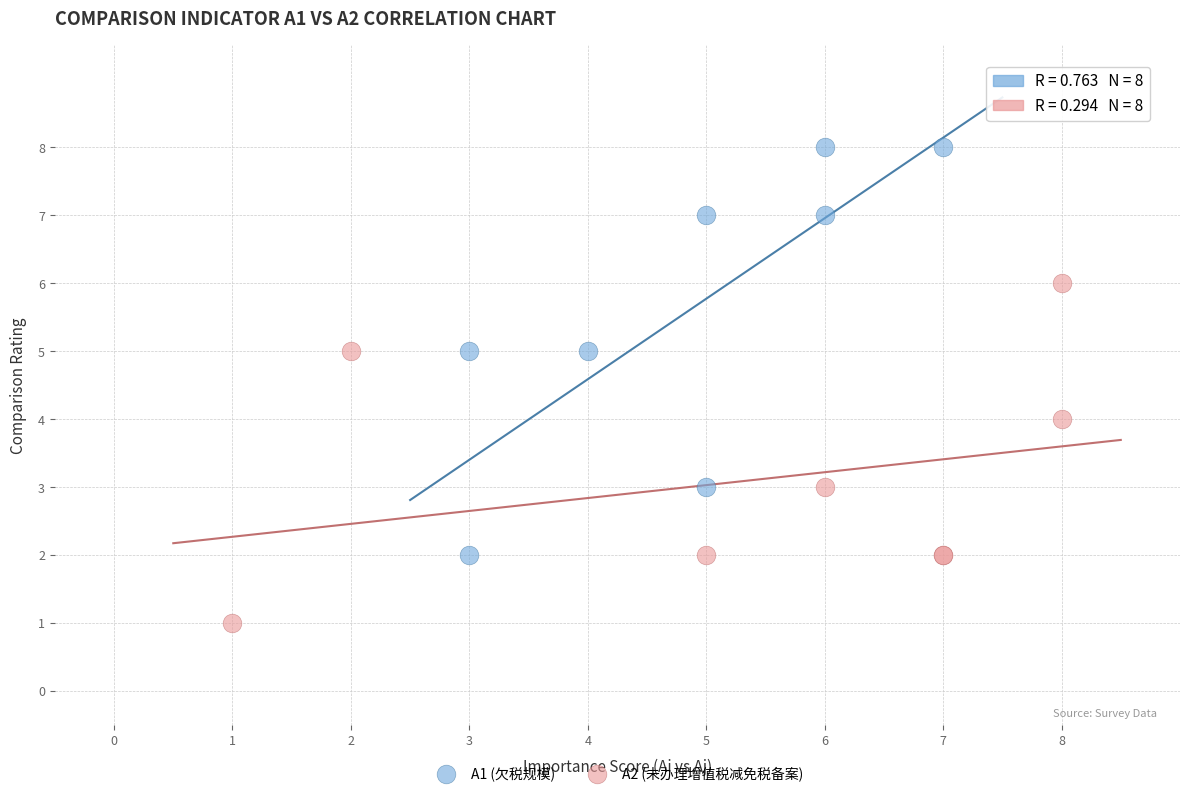

Which series reaches the maximum Y coordinate?

A1 (欠税规模)